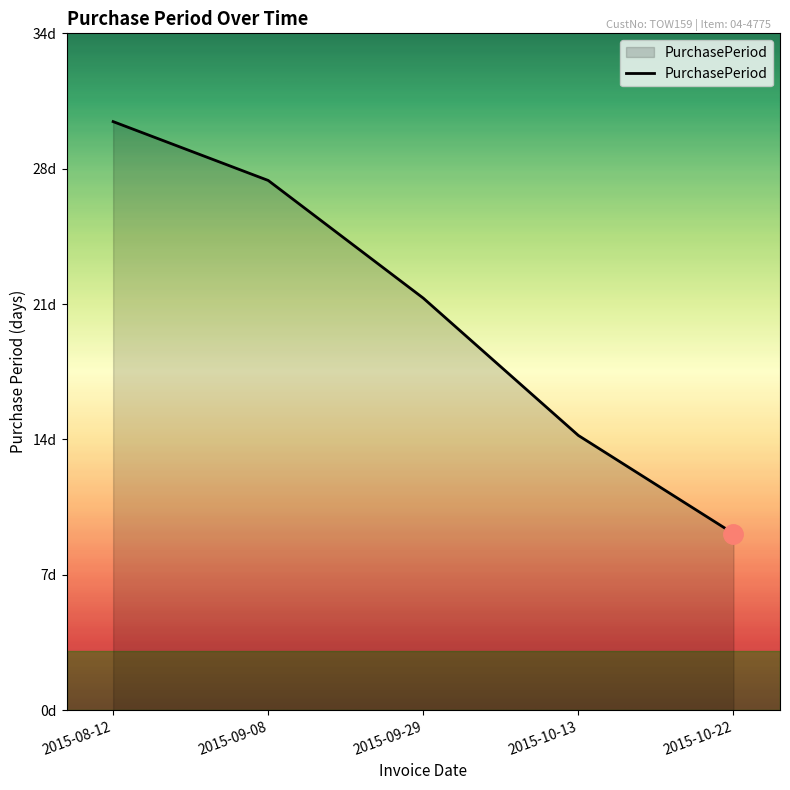

What is the minimum value shown in the chart?

9